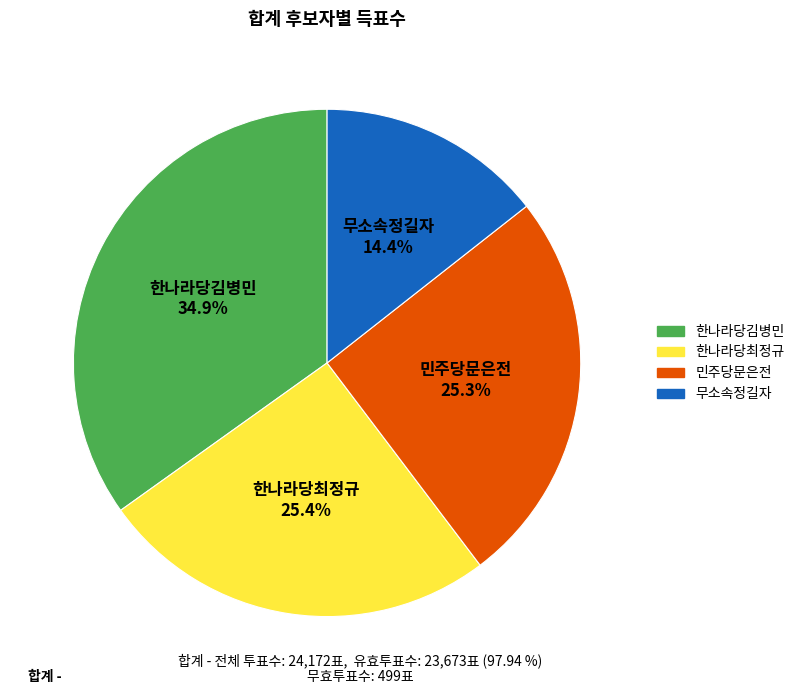

How many slices are in this pie chart?

4